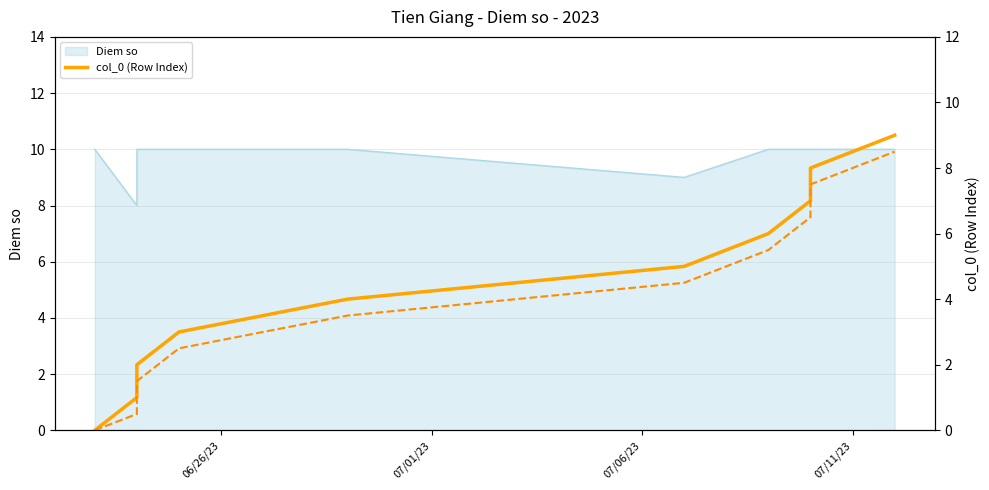

True or false: the data has more than 0 interior local peaks.

False